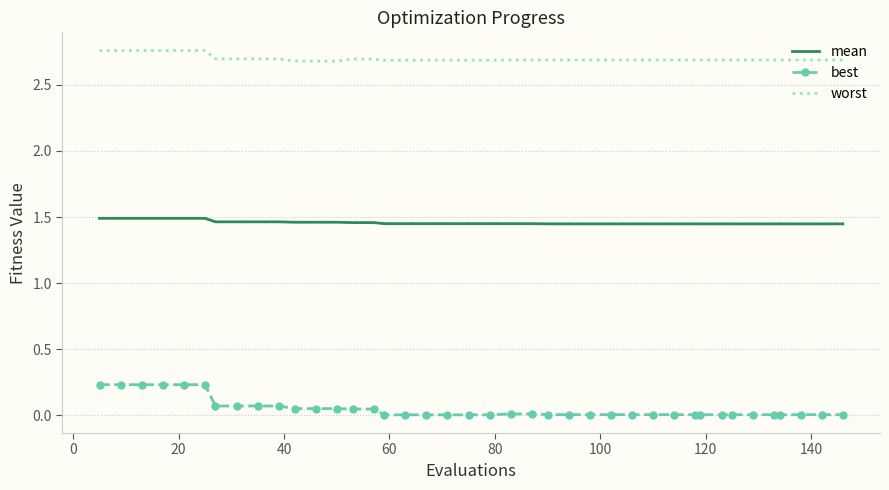

What is the sum of all mean values?

58.3